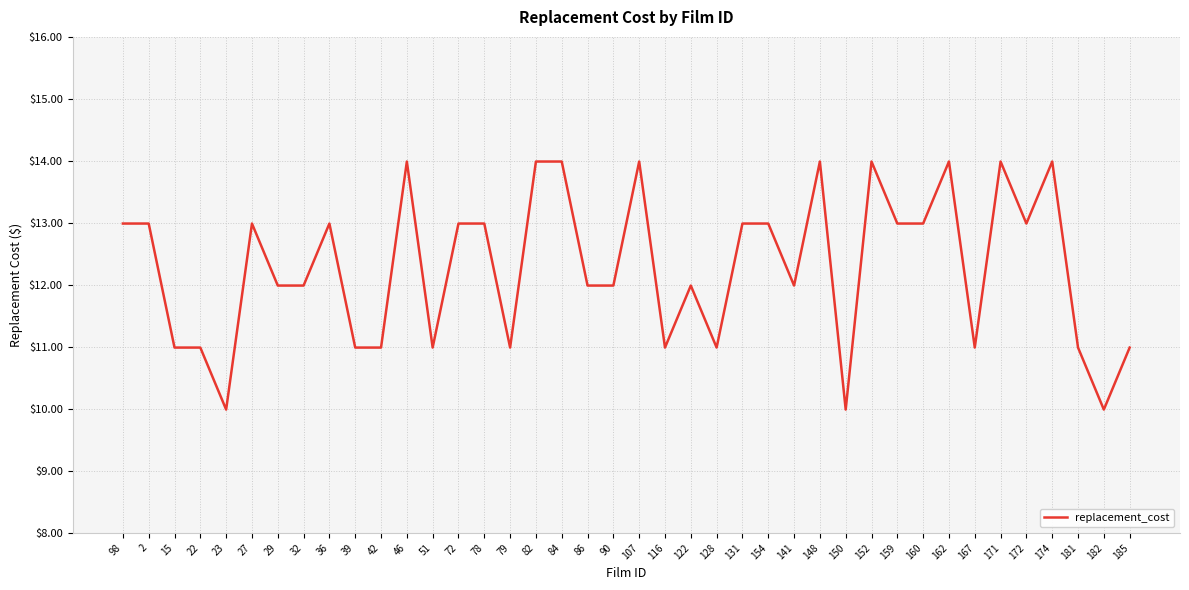

Does the chart display data point markers on the line(s)?

No